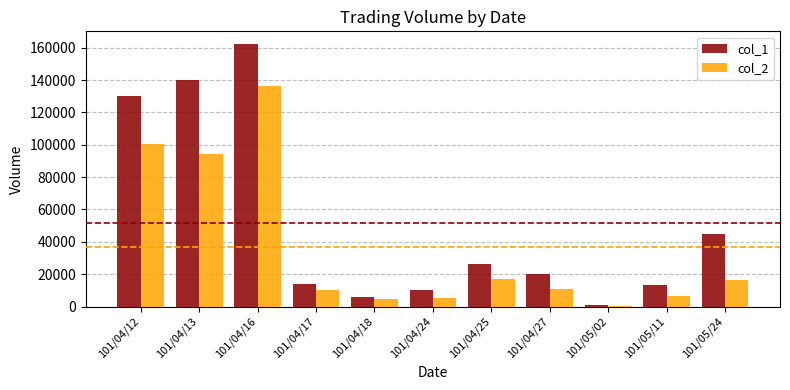

How many groups of bars are there?

11